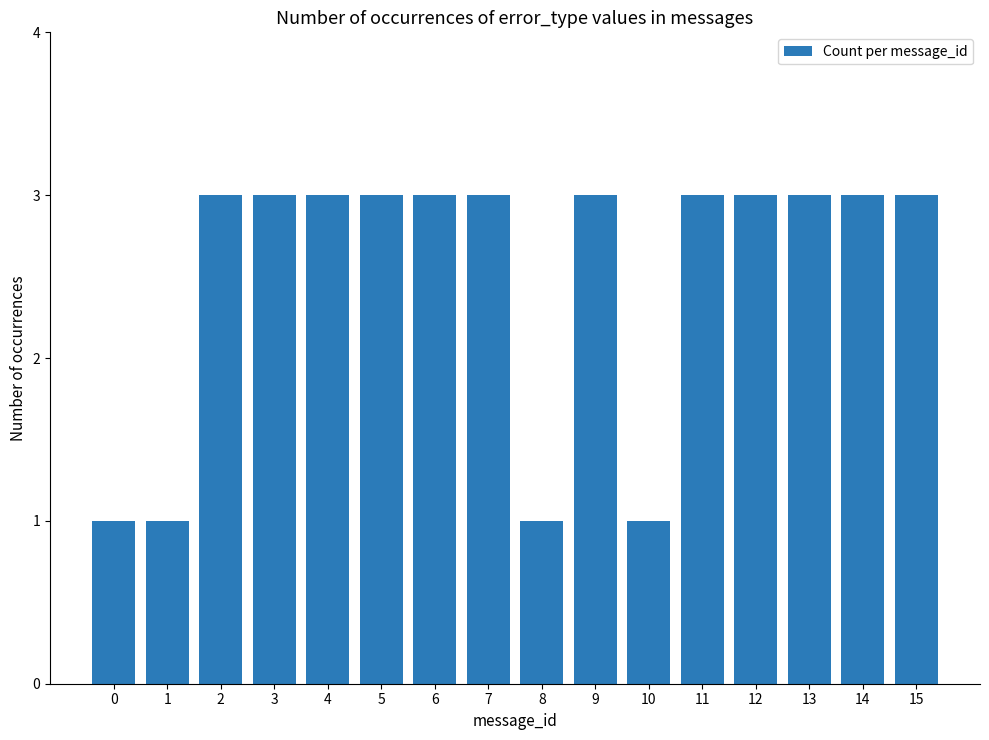

What is the difference between the maximum and minimum values?

2